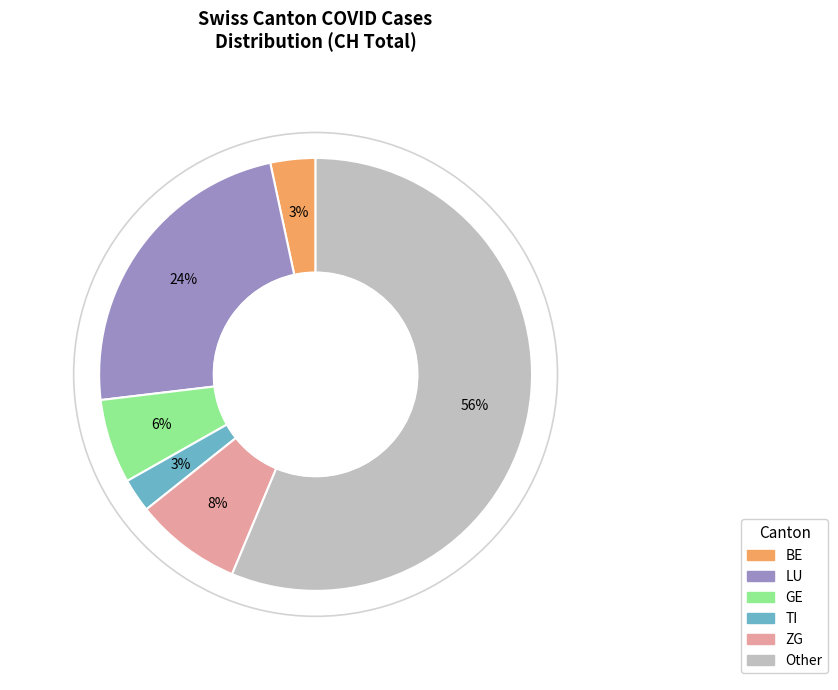

Approximately how many times larger is the value at BE compared to ZG?

0.4